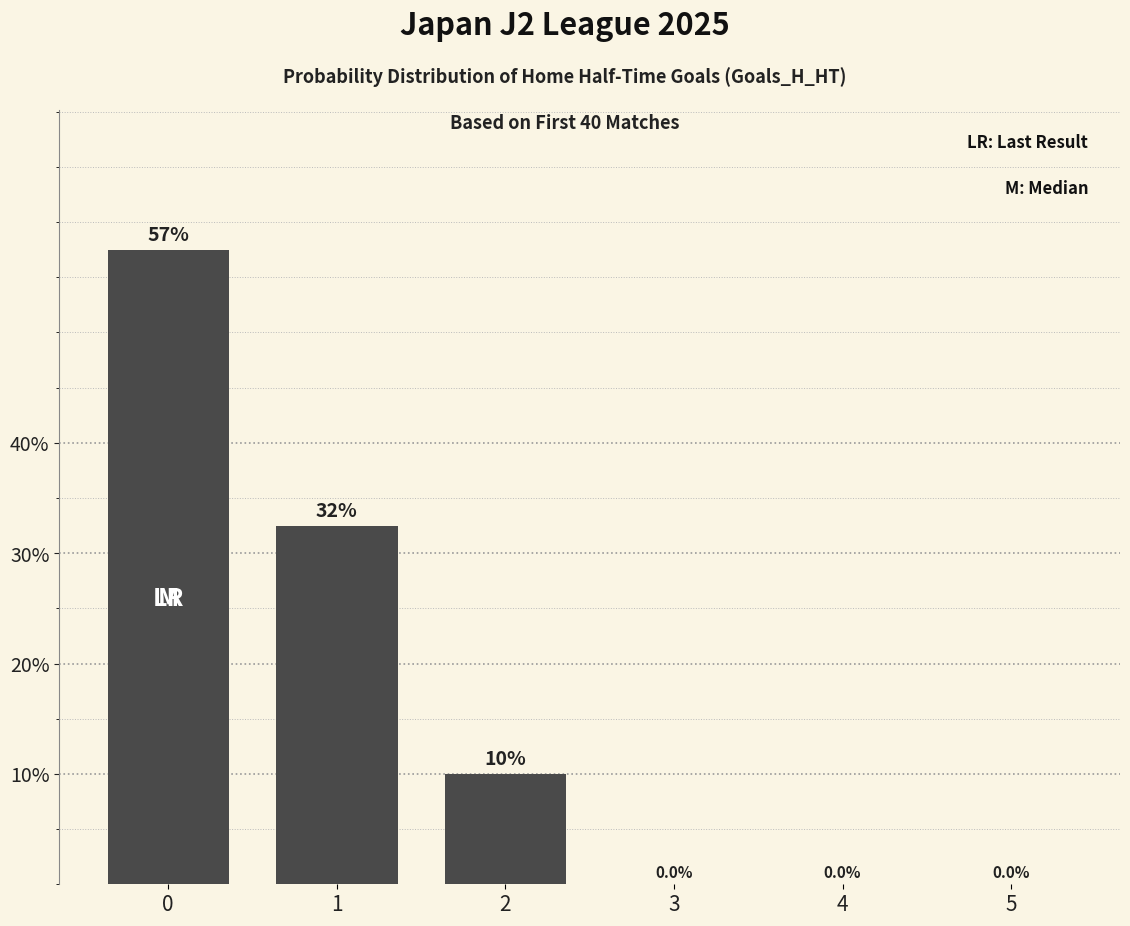

What is the change in value from 0 to 1?

-25.0